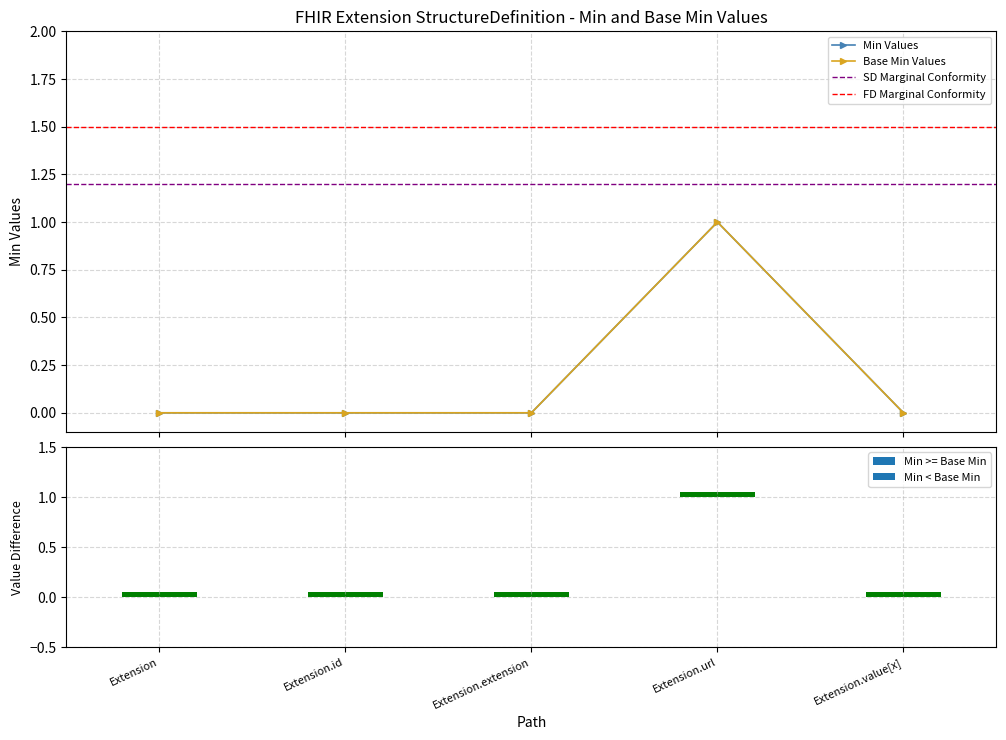

What position from the left is Extension.extension?

3